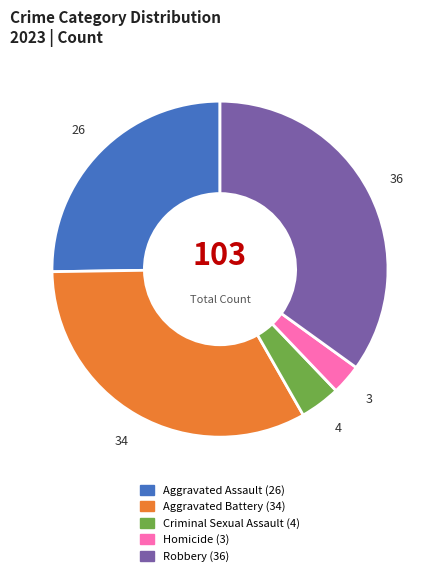

Rank the categories by value from highest to lowest.

Robbery, Aggravated Battery, Aggravated Assault, Criminal Sexual Assault, Homicide